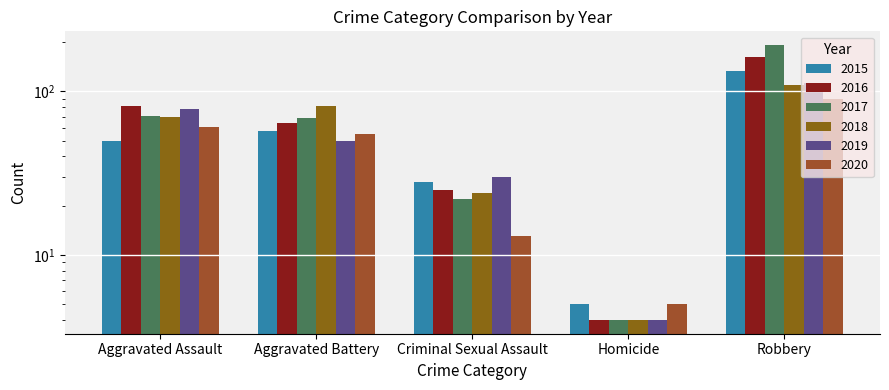

What are all the series names shown in the legend?

2015, 2016, 2017, 2018, 2019, 2020